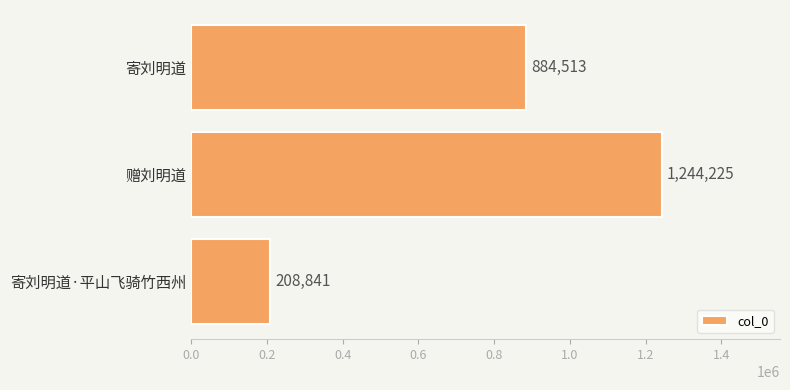

Reading top to bottom, list all the values displayed in this chart.

寄刘明道=884513	赠刘明道=1244225	寄刘明道·平山飞骑竹西州=208841